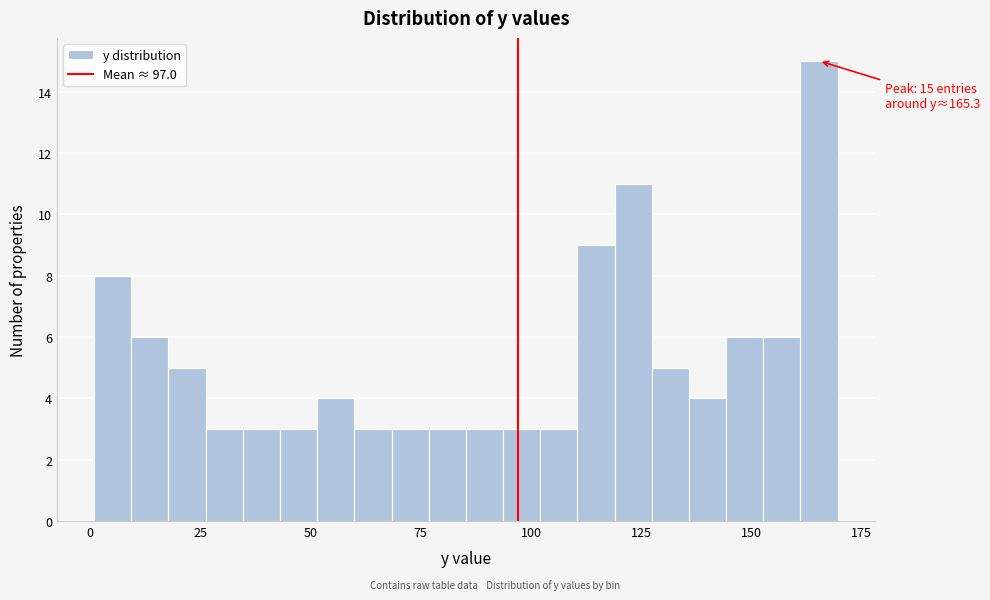

Around what value on the x-axis is the tallest bar? Give the approximate position of its centre, as read against the axis.

165